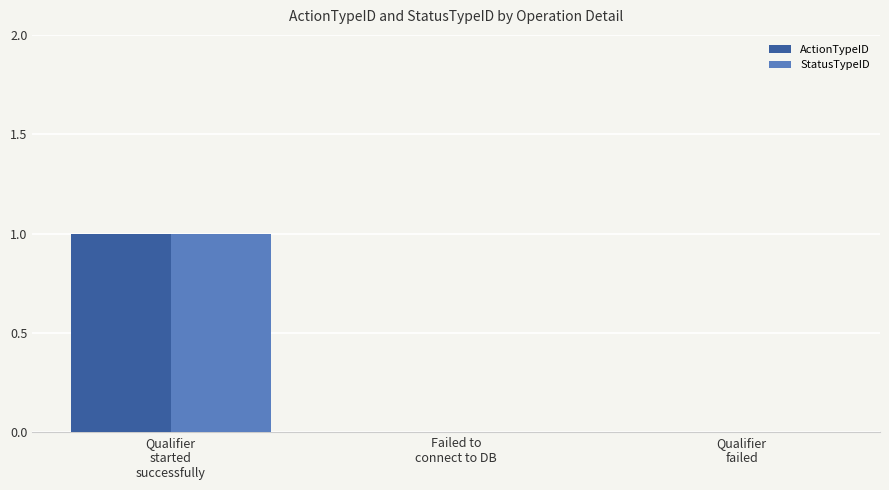

Reading right to left, list all the values displayed in this chart.

ActionTypeID: Qualifier
failed=0	Failed to
connect to DB=0	Qualifier
started
successfully=1
StatusTypeID: Qualifier
failed=0	Failed to
connect to DB=0	Qualifier
started
successfully=1